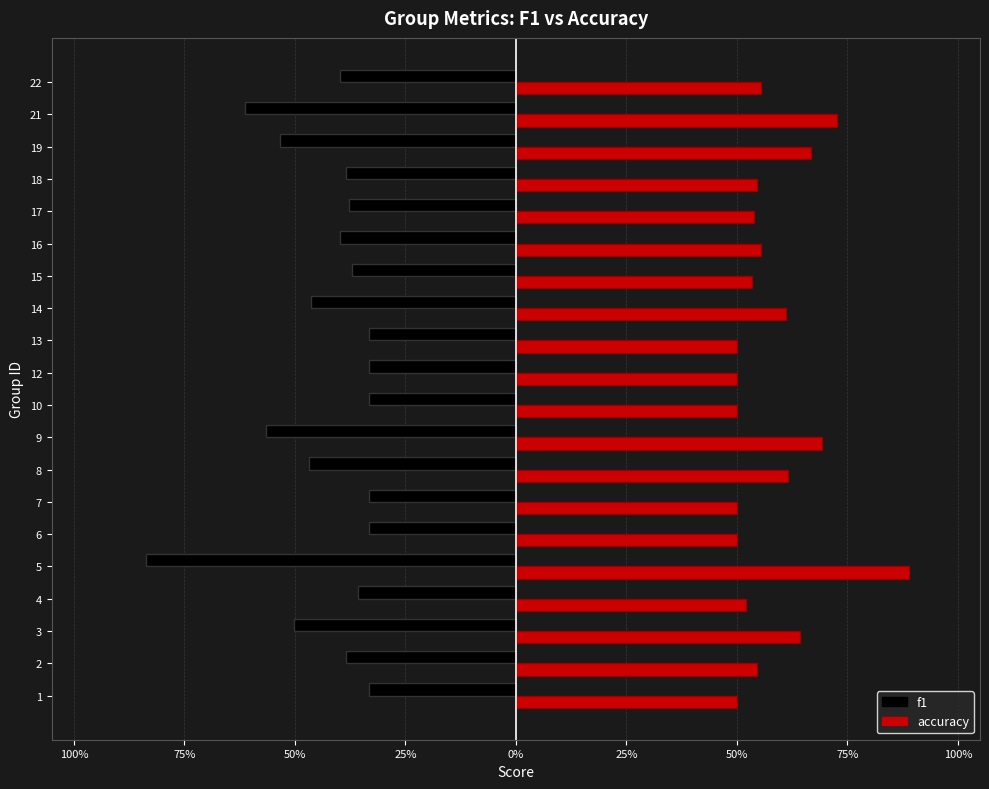

Rank the series by their average value, from highest to lowest.

accuracy, f1